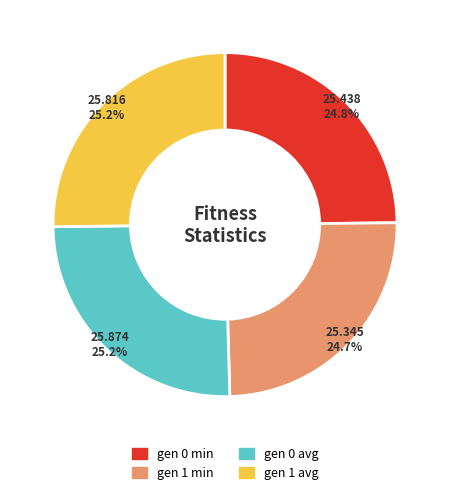

Is gen 0 avg the majority of the pie?

No